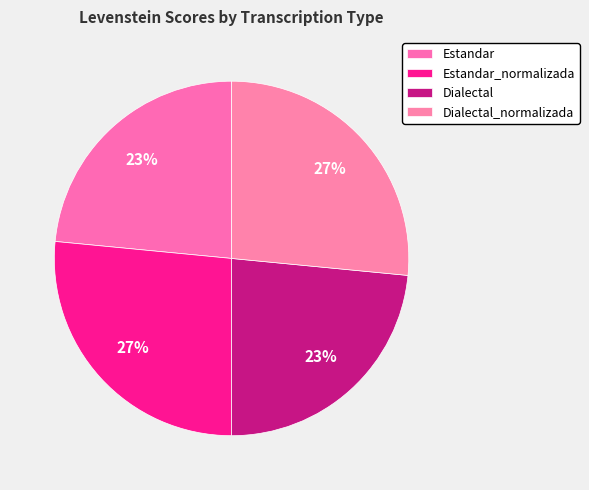

To the nearest percent, what is the difference between the Estandar and Dialectal_normalizada slice percentages?

3%